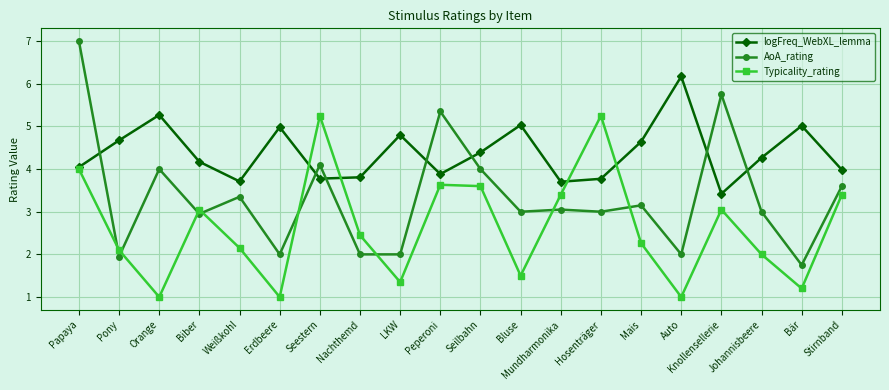

What is the lowest value of the Typicality_rating series?

1.0